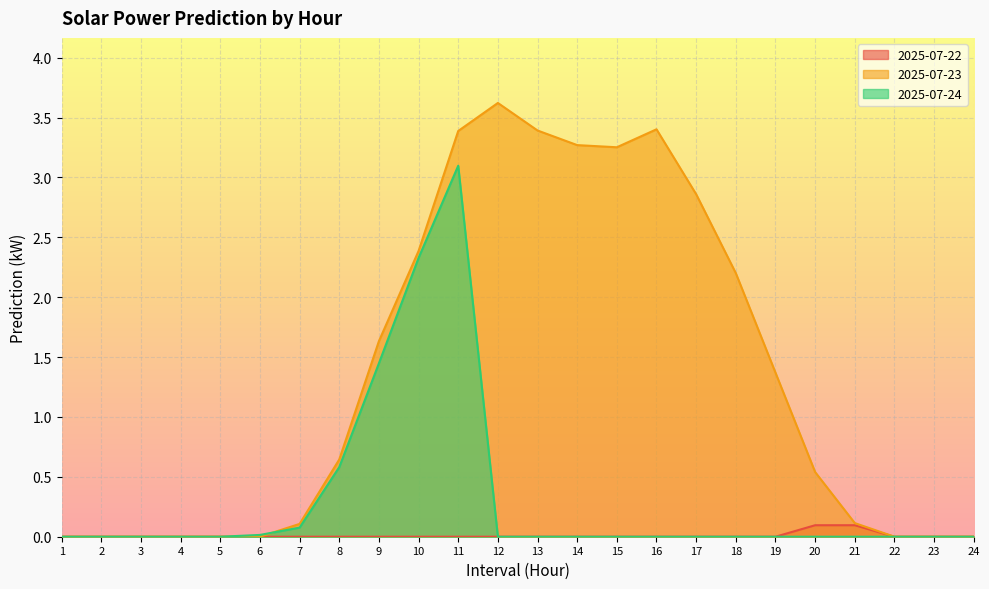

The 2025-07-22 series shows 0.0 at 24. True or false?

True